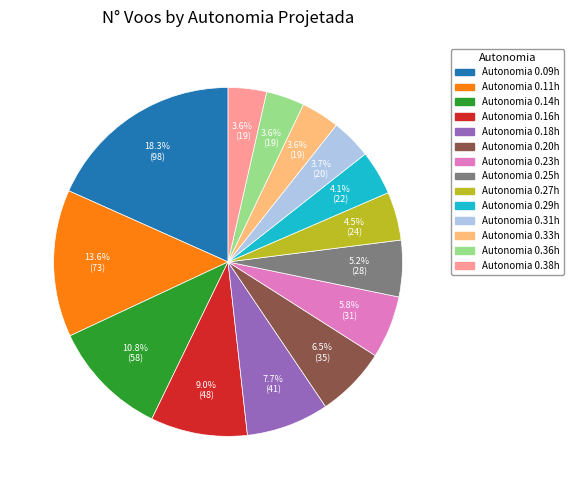

Does any single category account for the majority?

No